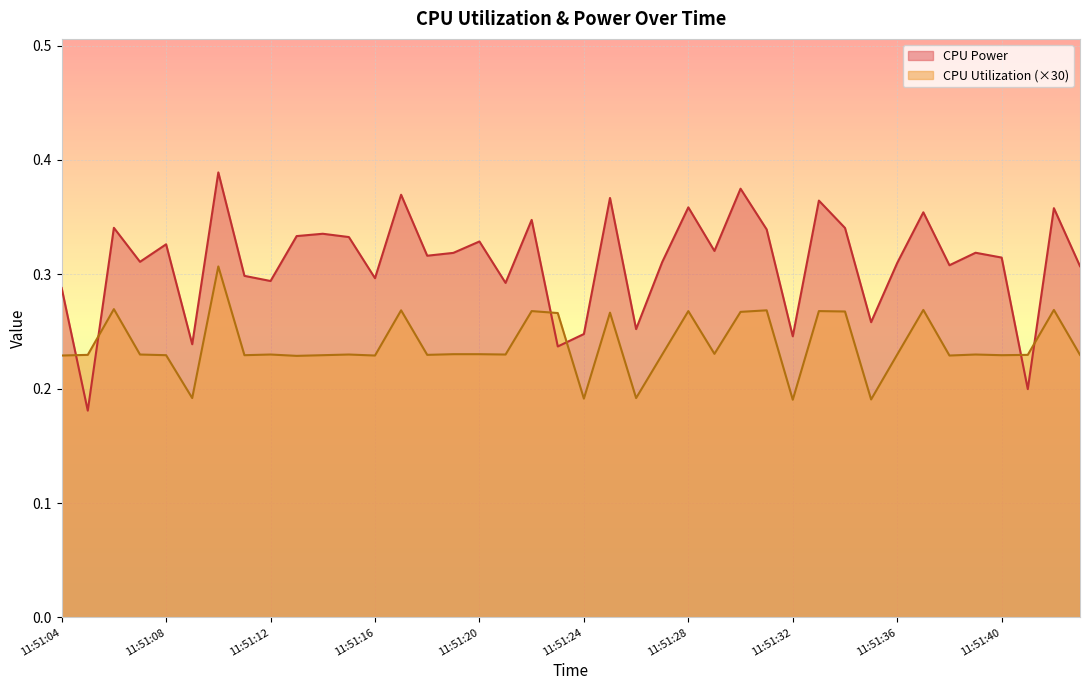

The CPU Utilization series shows 0.2 at 11:51:18. True or false?

True